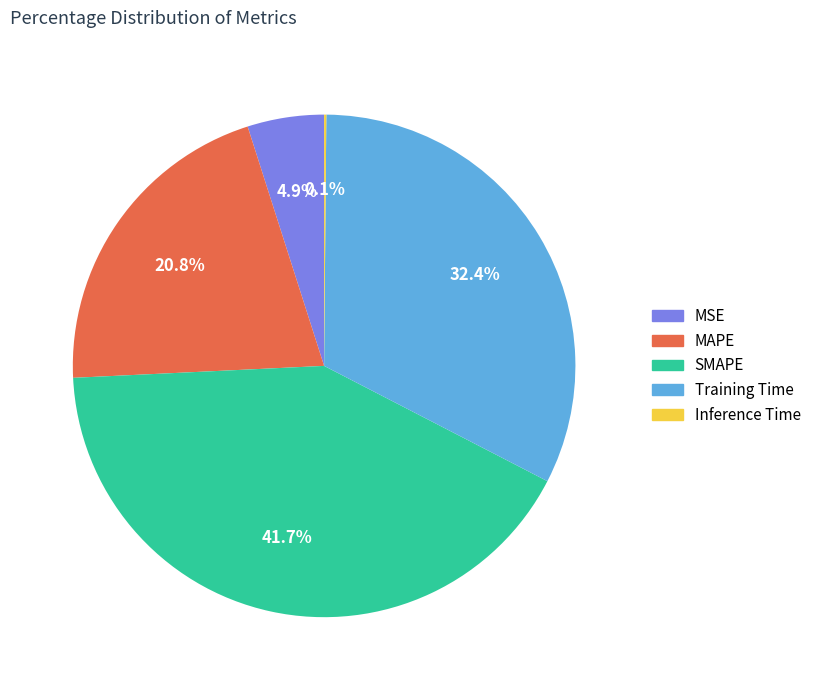

Which has a higher value, MAPE or SMAPE?

SMAPE